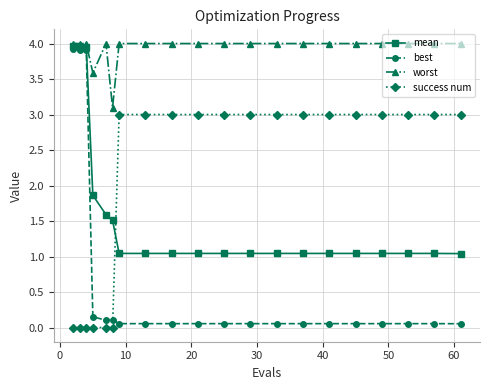

What is the value of the success num point at the 11th from the left?

3.0